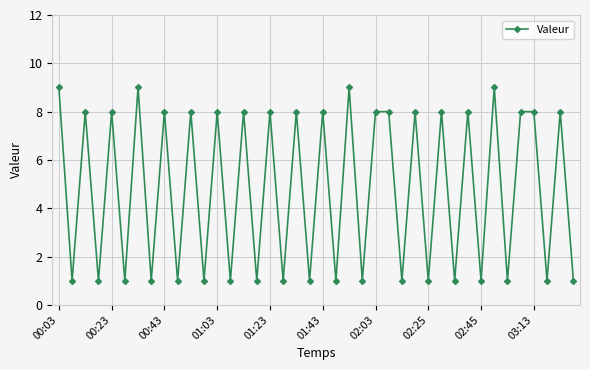

What is the difference between the maximum and second lowest values?

8